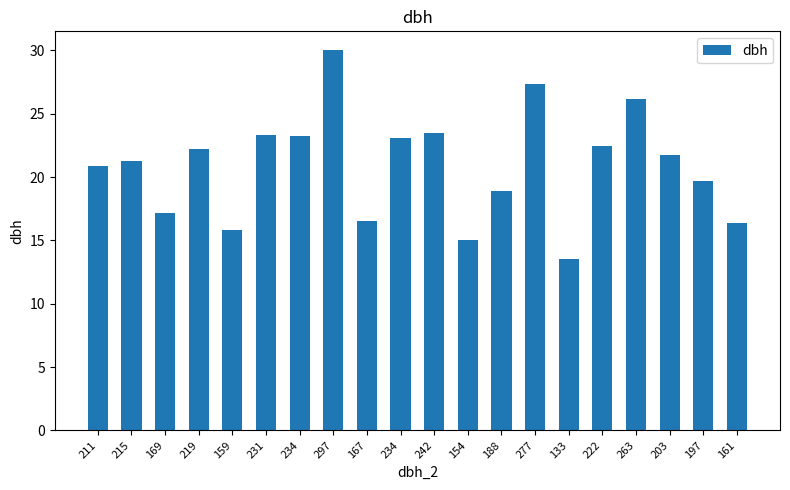

What is the approximate value at 133?

13.5